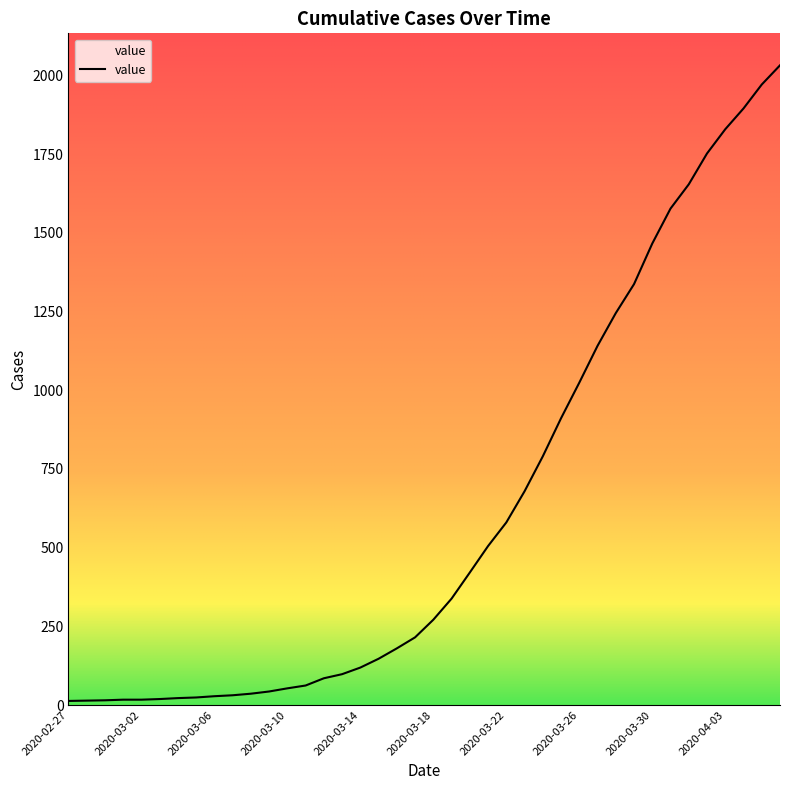

How many series are shown in this chart?

1